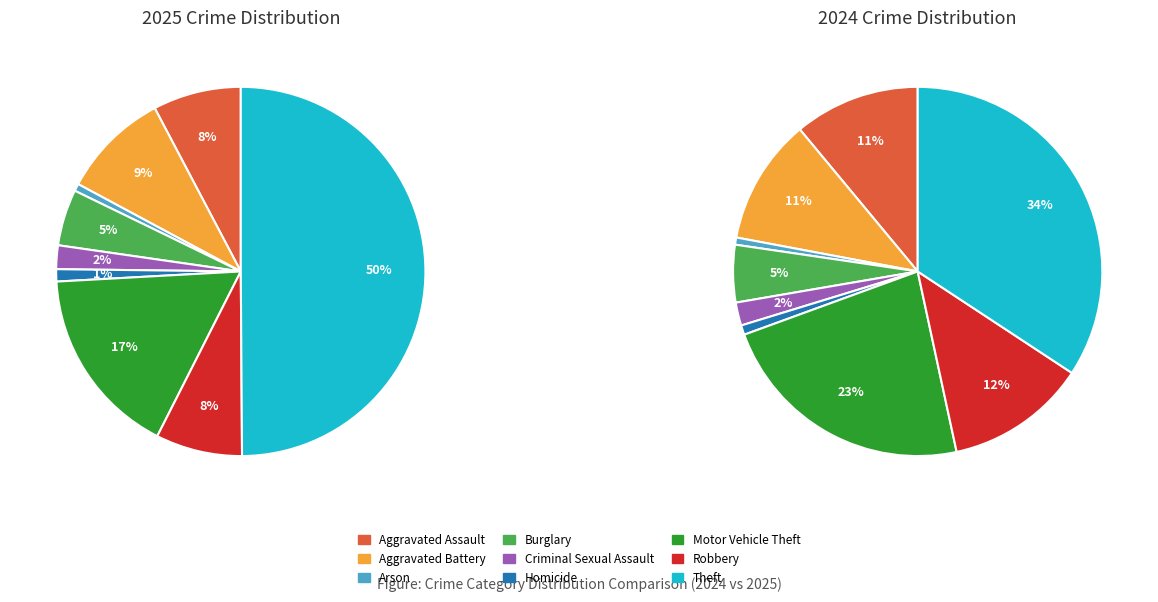

True or false: 3 accounts for 5% of the total.

True